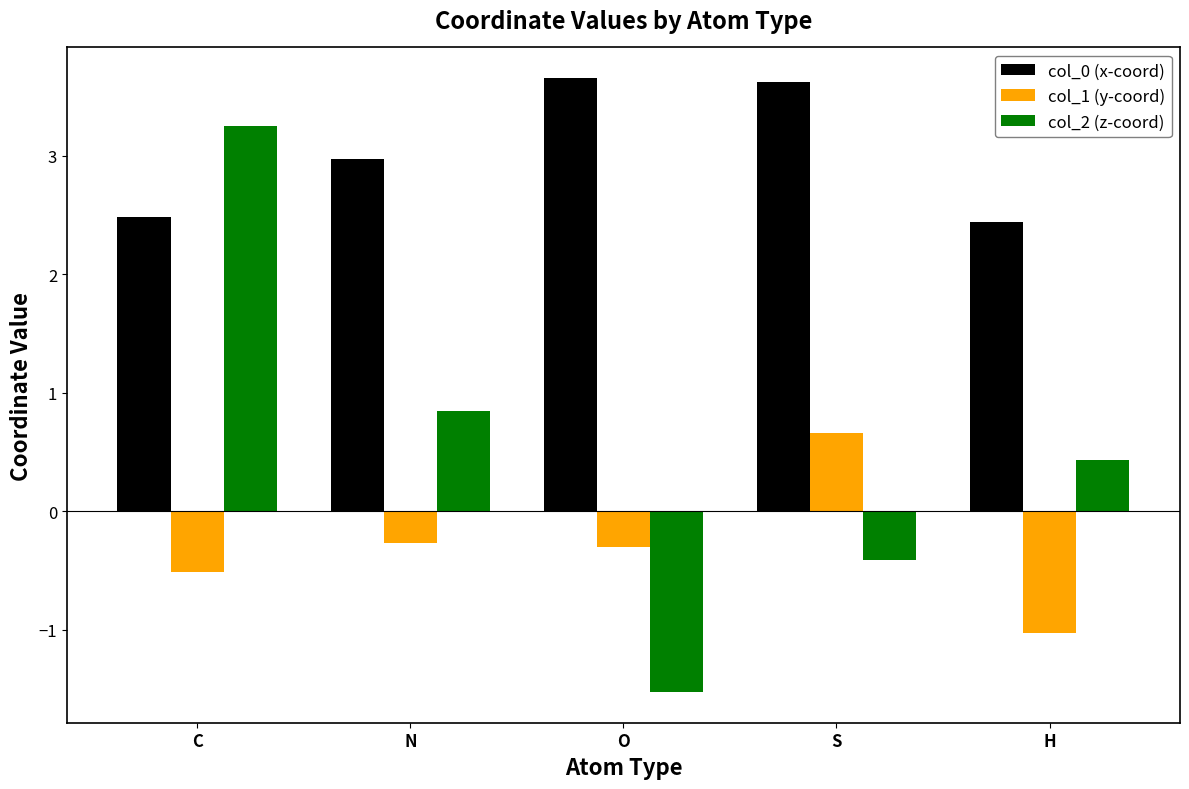

What is the spread (max minus min) of values at C?

3.8